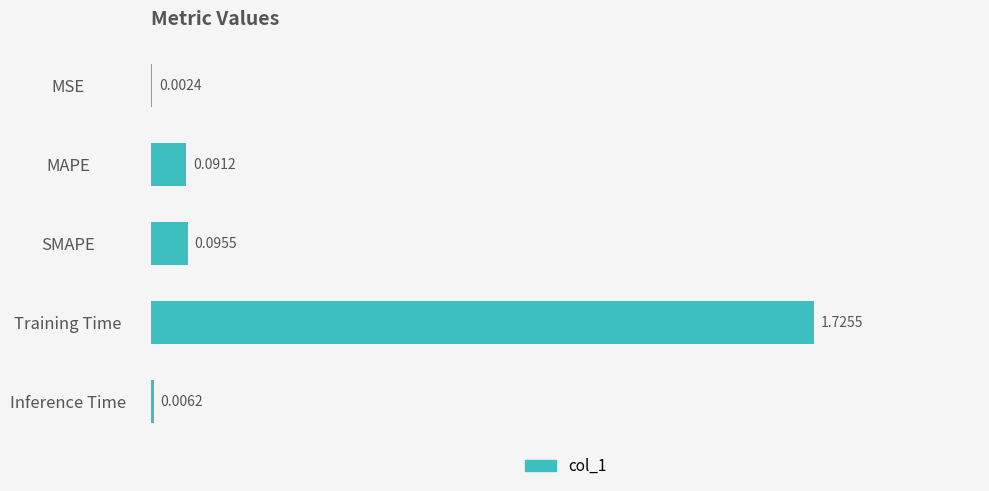

Does the chart contain stacked bars?

No